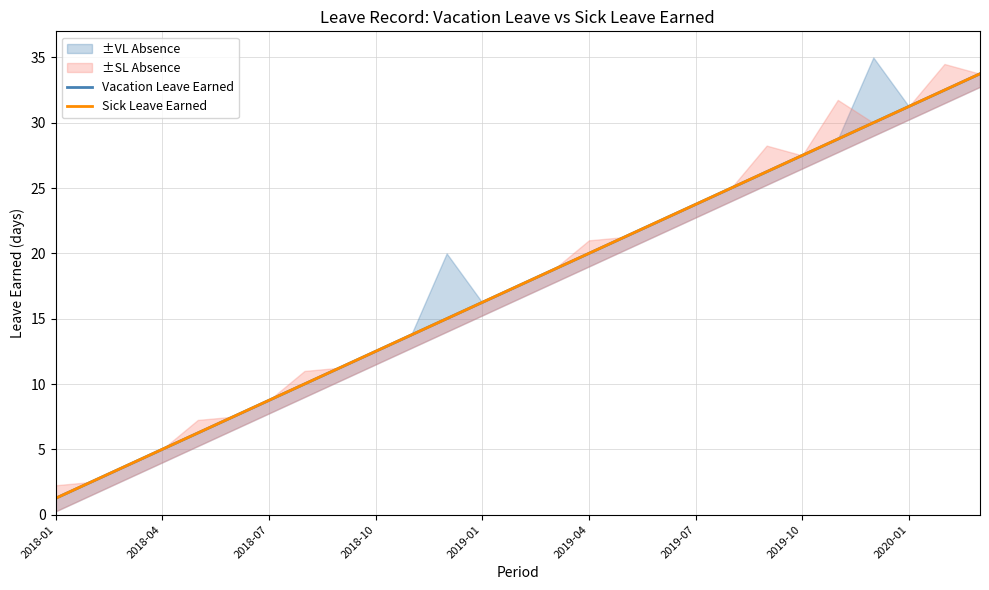

Reading left to right, what are all the values shown in this chart?

Vacation Leave Earned: 1.2	2.5	3.8	5.0	6.2	7.5	8.8	10.0	11.2	12.5	13.8	15.0	16.2	17.5	18.8	20.0	21.2	22.5	23.8	25.0	26.2	27.5	28.8	30.0	31.2	32.5	33.8
Sick Leave Earned: 1.2	2.5	3.8	5.0	6.2	7.5	8.8	10.0	11.2	12.5	13.8	15.0	16.2	17.5	18.8	20.0	21.2	22.5	23.8	25.0	26.2	27.5	28.8	30.0	31.2	32.5	33.8